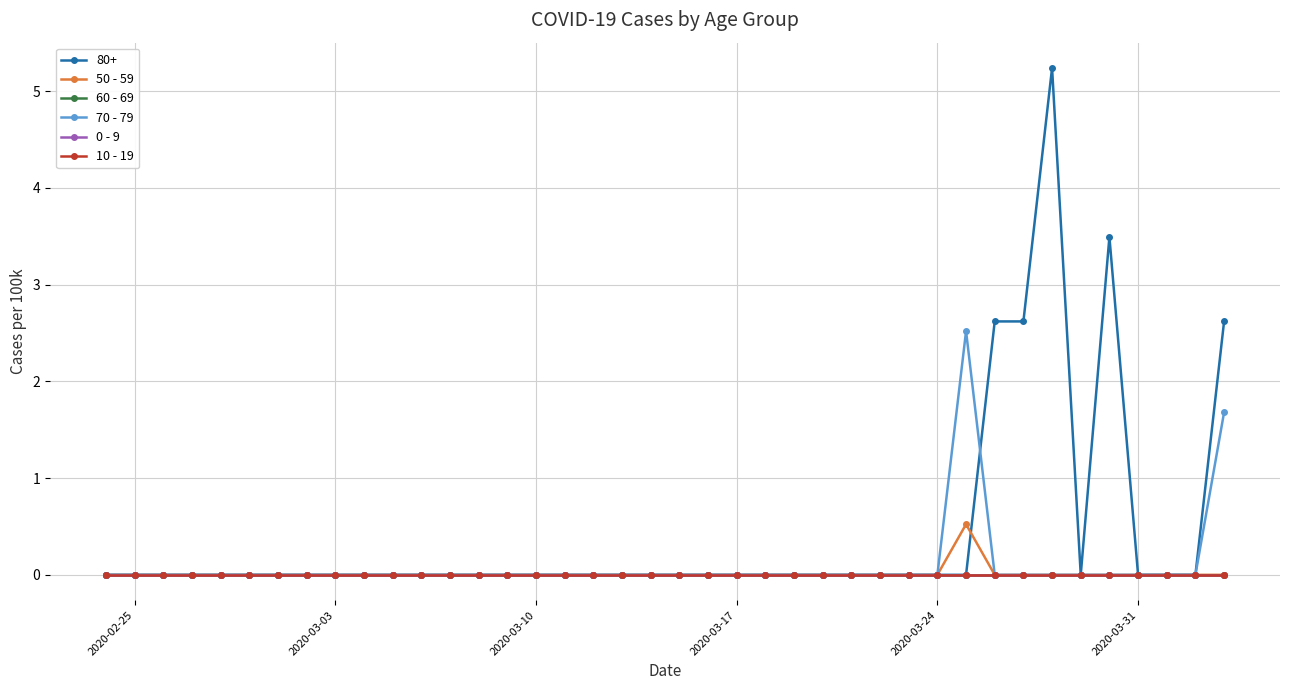

Is this an area chart (filled region under the line)?

No